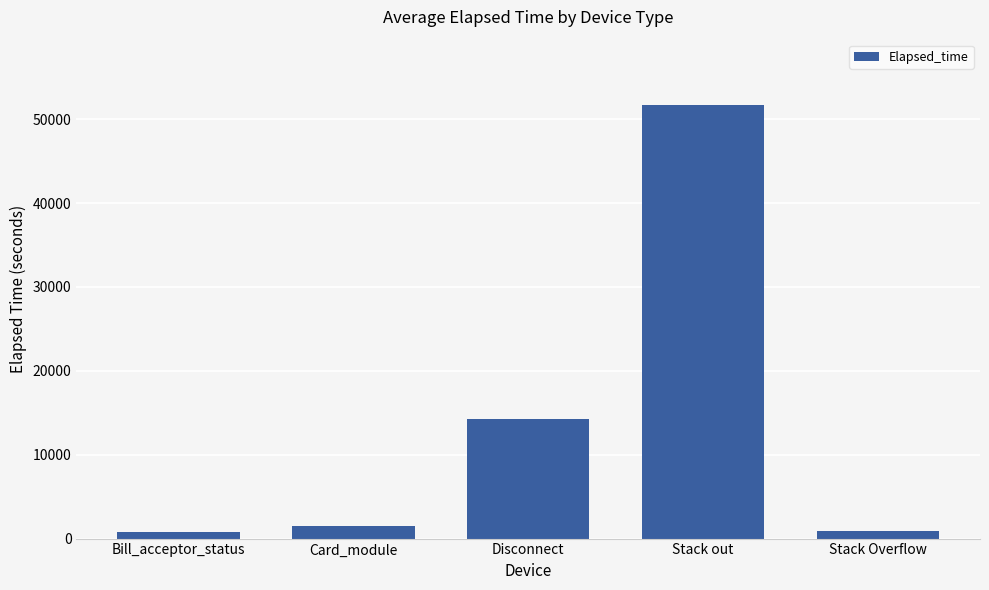

Which has a higher value, Stack Overflow or Disconnect?

Disconnect